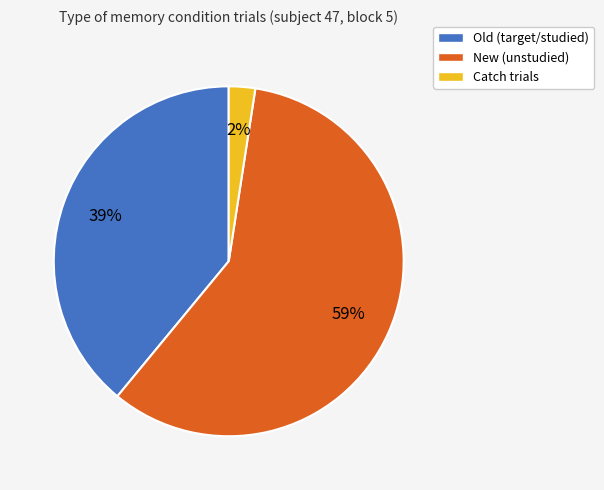

Is it true that Old (target/studied) is 54% of the pie?

False